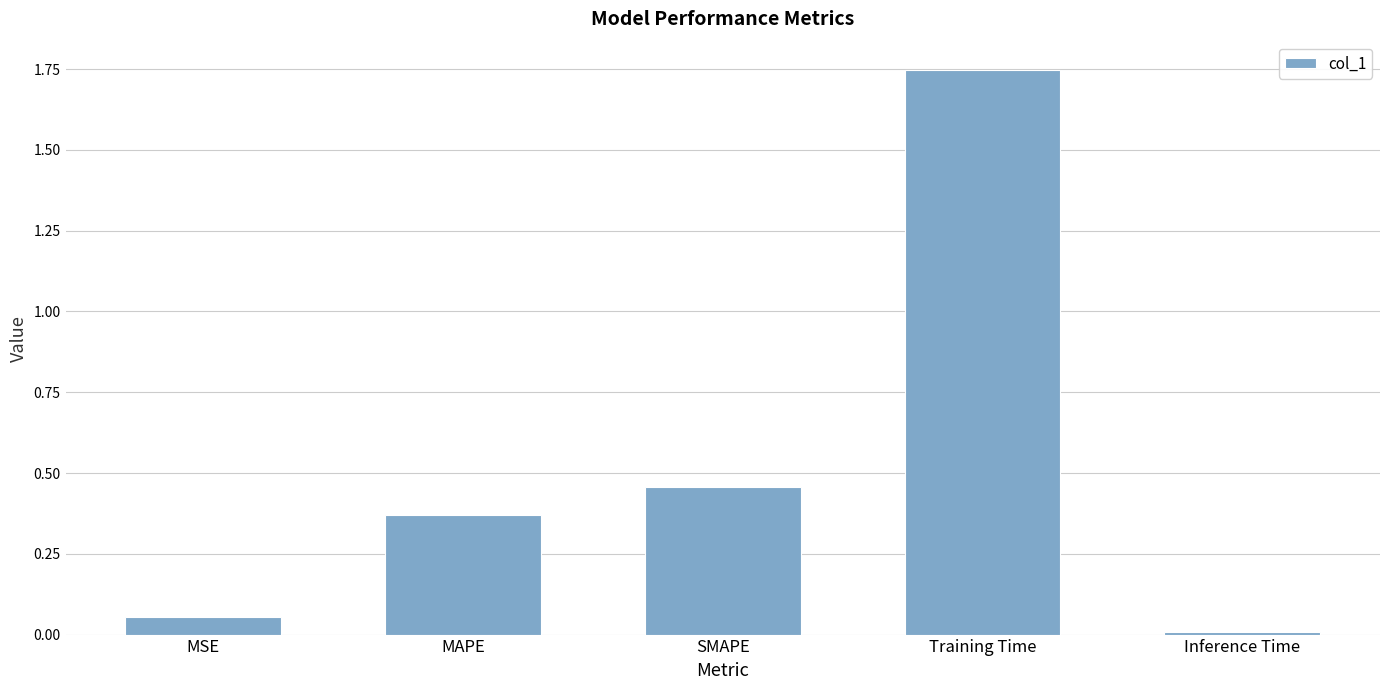

What is the sum of all values?

2.6